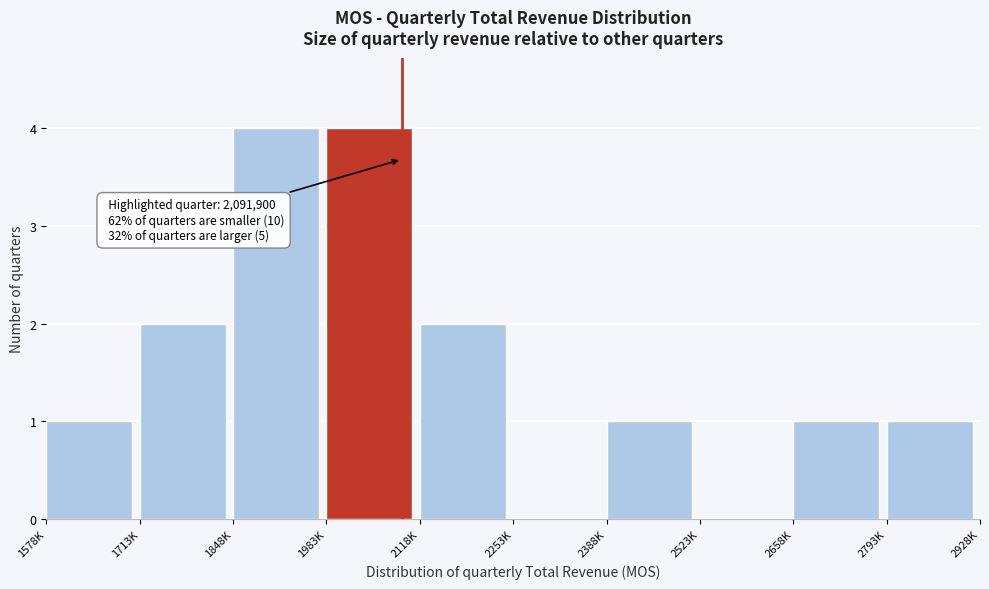

Reading left to right, list all the values displayed in this chart.

1578K=1	1713K=2	1848K=4	1983K=4	2118K=2	2253K=0	2388K=1	2523K=0	2658K=1	2793K=1